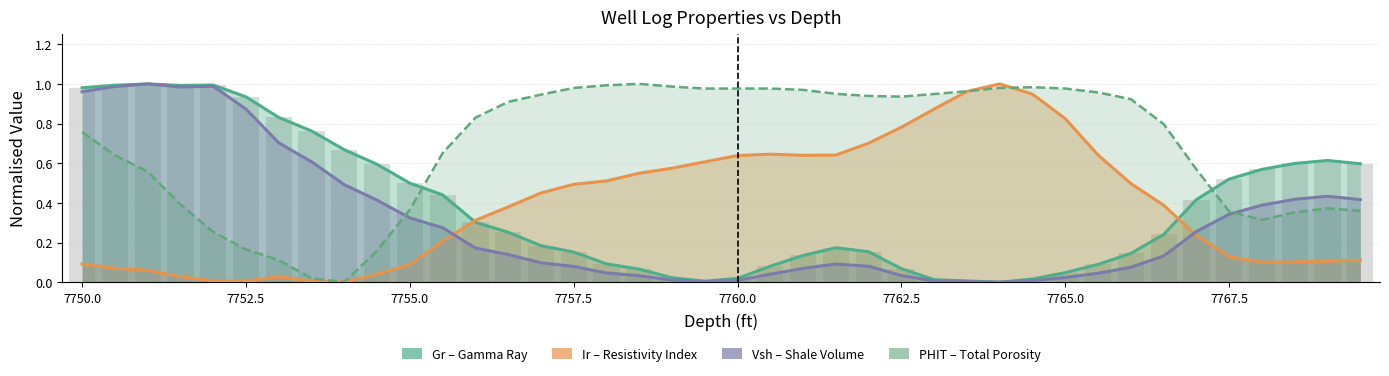

What is the value of the Vsh (Shale Volume, normalised) bar at the 33rd from the left?

0.1